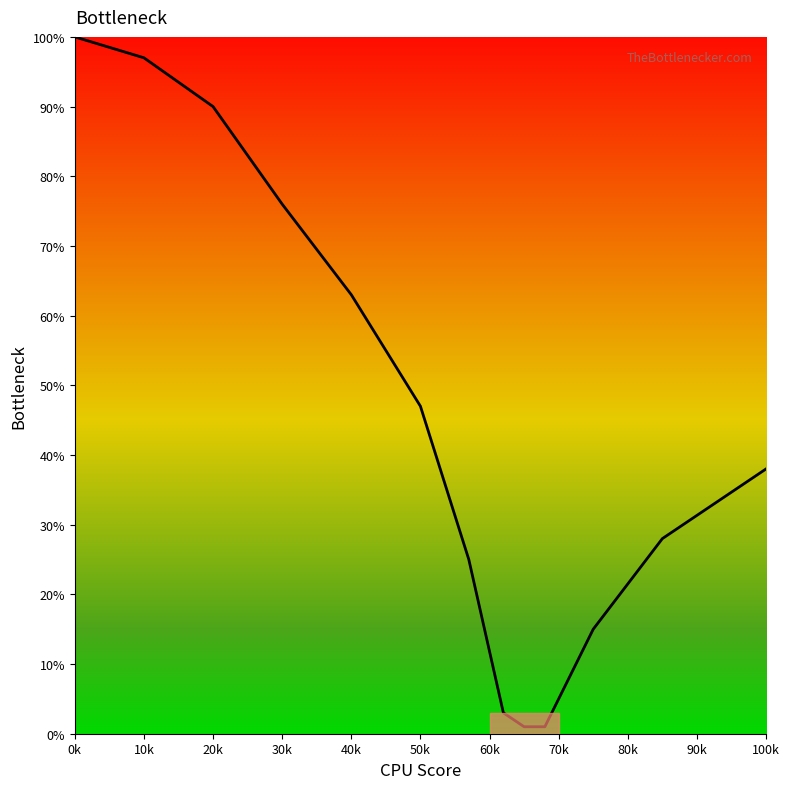

What is the difference between the maximum and minimum values?

99